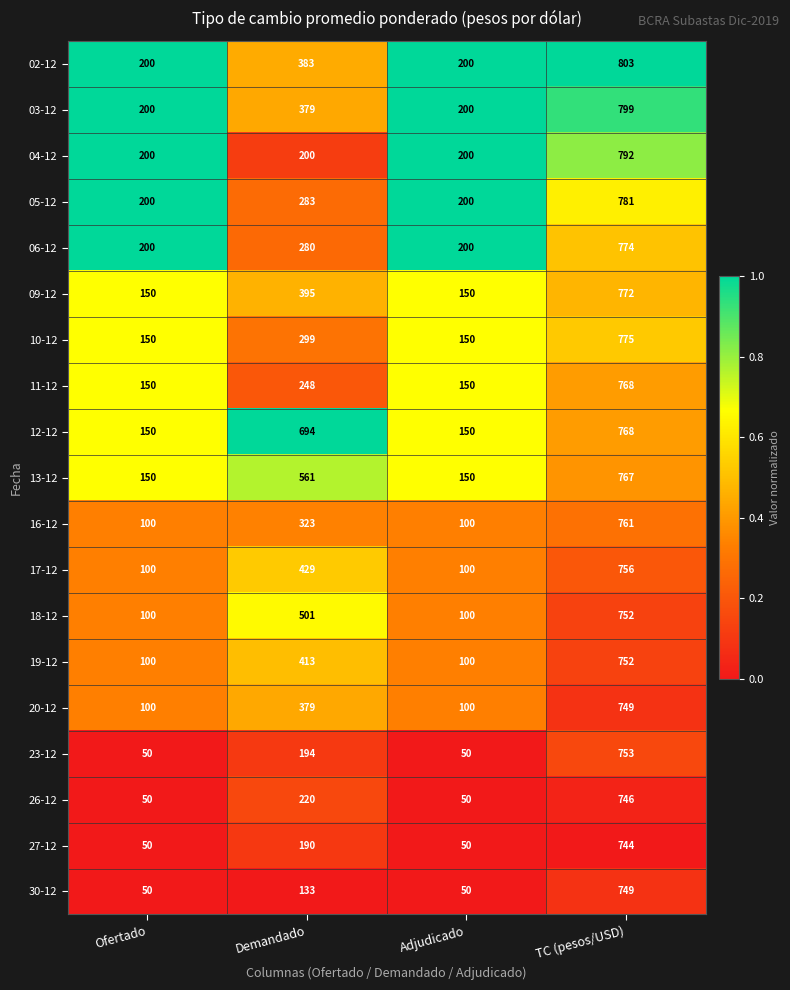

Which series has the widest spread of values?

23-12